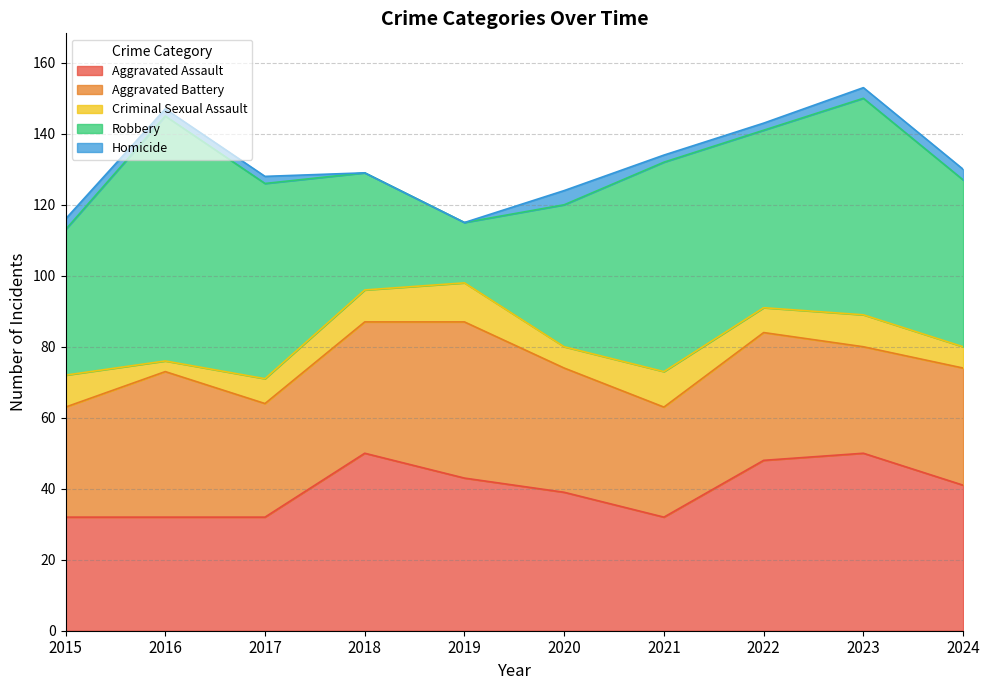

Which has a higher value, 2023 or 2020?

2023